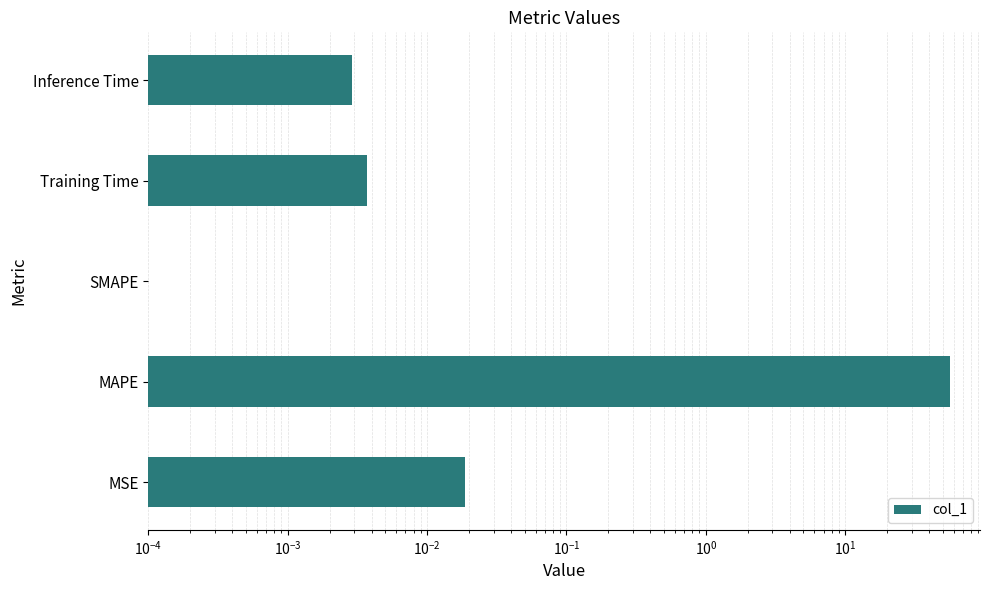

What is the greatest value displayed?

56.5